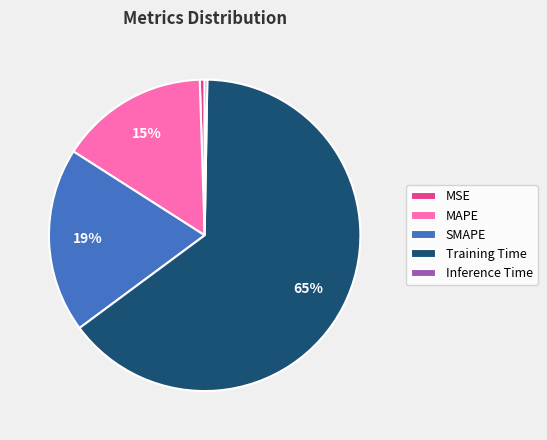

Which category accounts for the majority?

Training Time